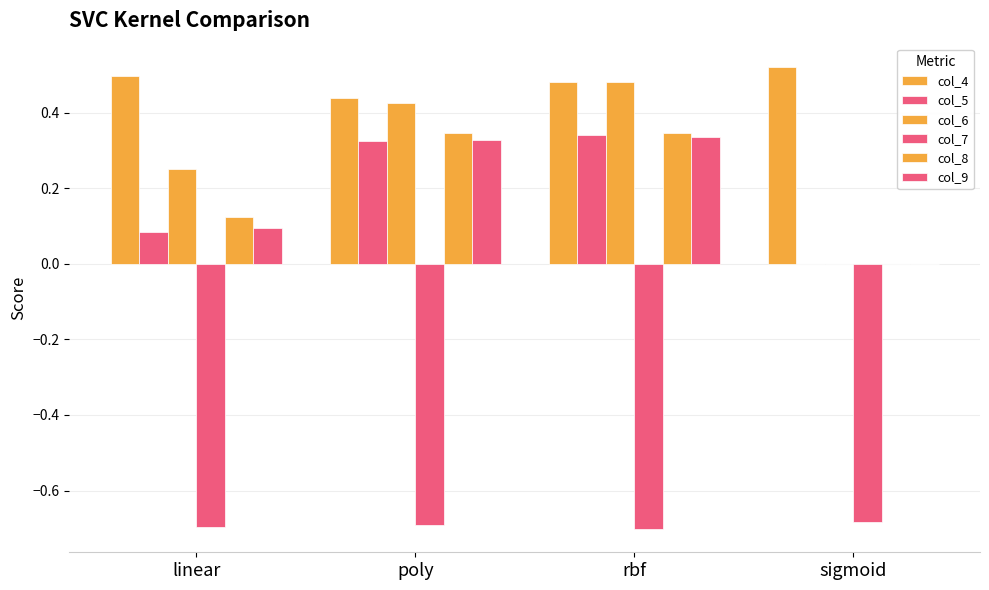

What is the minimum value for col_7?

-0.7